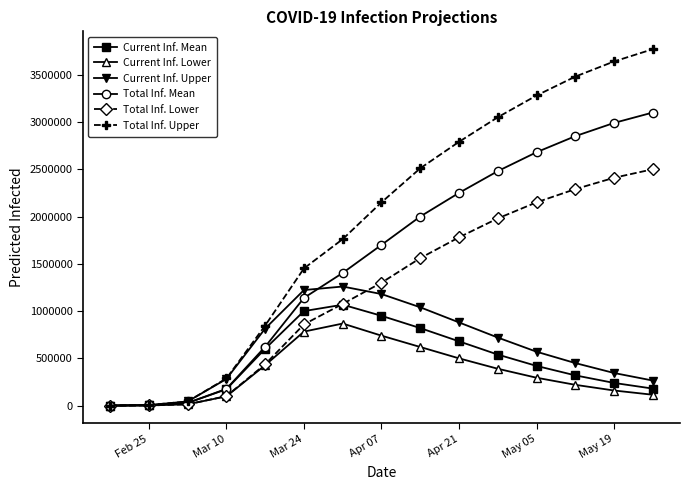

What is the greatest value displayed?

3770000